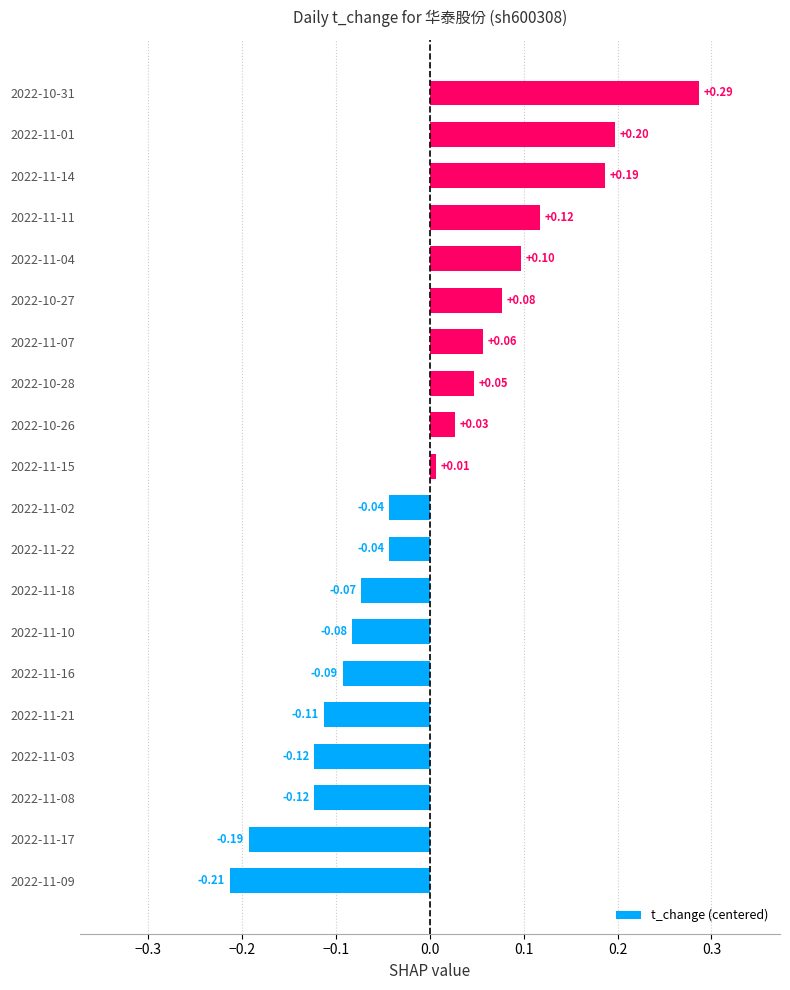

What is the difference between the second highest and minimum values?

0.4